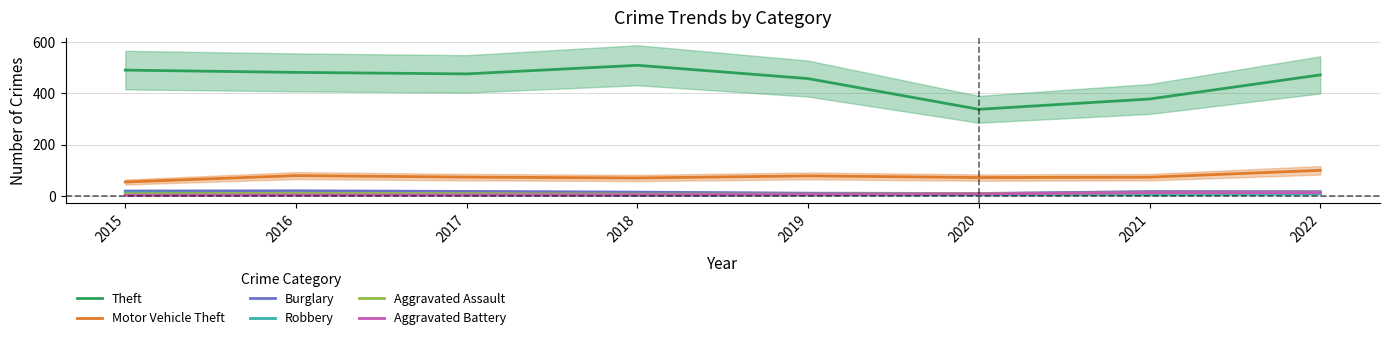

How many lines are shown in the chart?

6